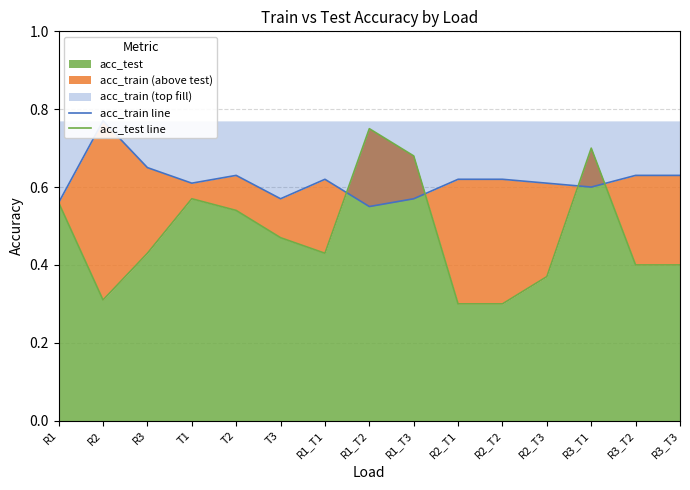

List the series in order of their overall mean, highest first.

acc_train line, acc_test line